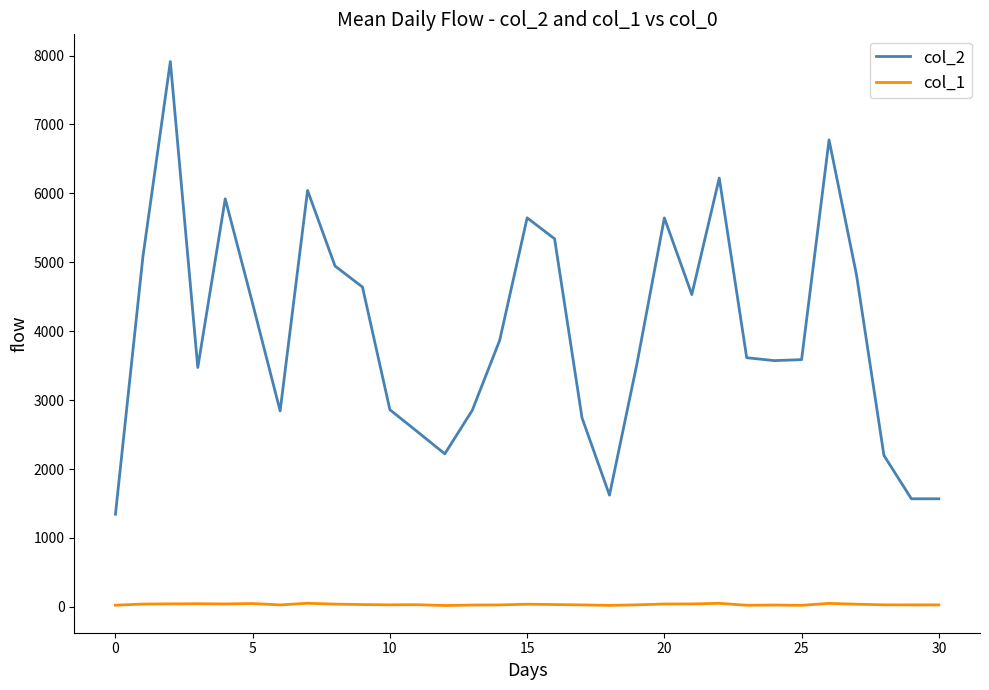

Which series has the largest total across all categories?

col_2